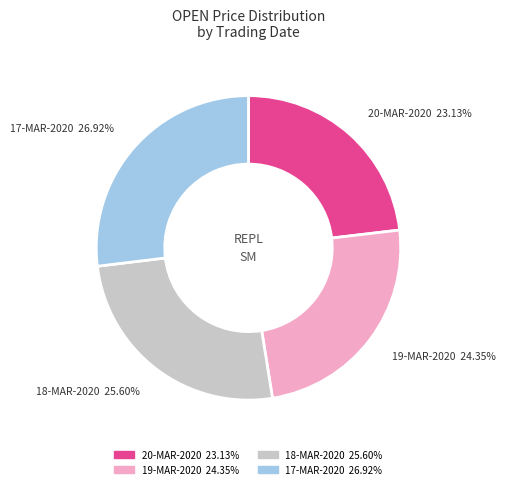

What is the largest slice in the pie chart?

17-MAR-2020